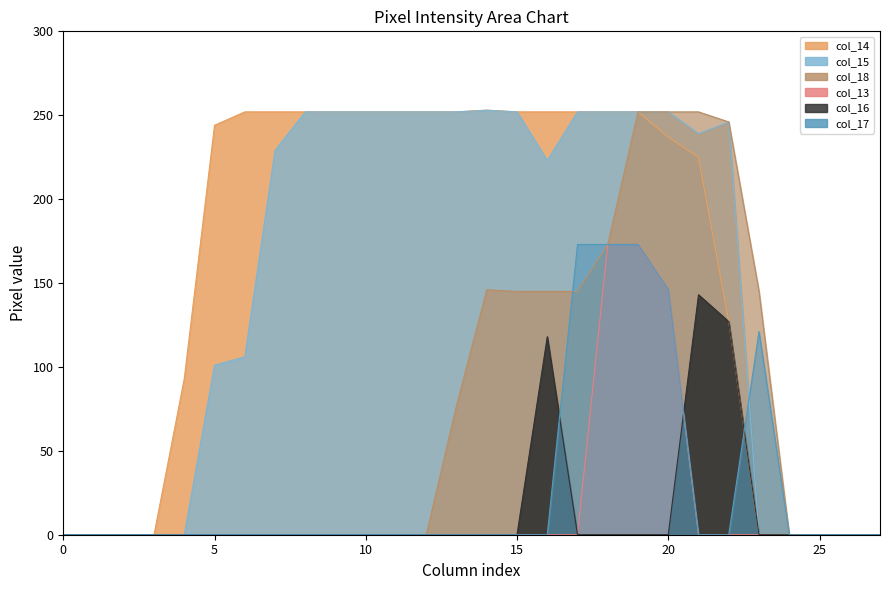

True or false: col_14 and col_15 cross at least once.

False